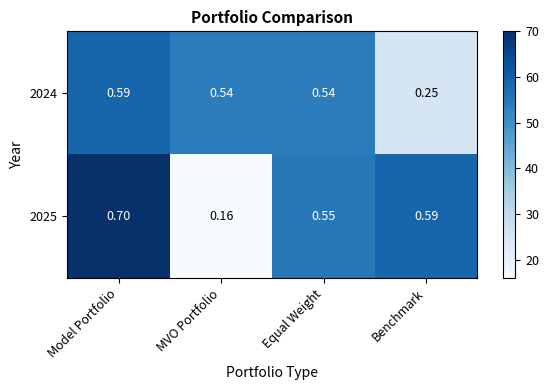

Is the value of 2024 at Benchmark greater than the value of 2025 at Equal Weight?

No